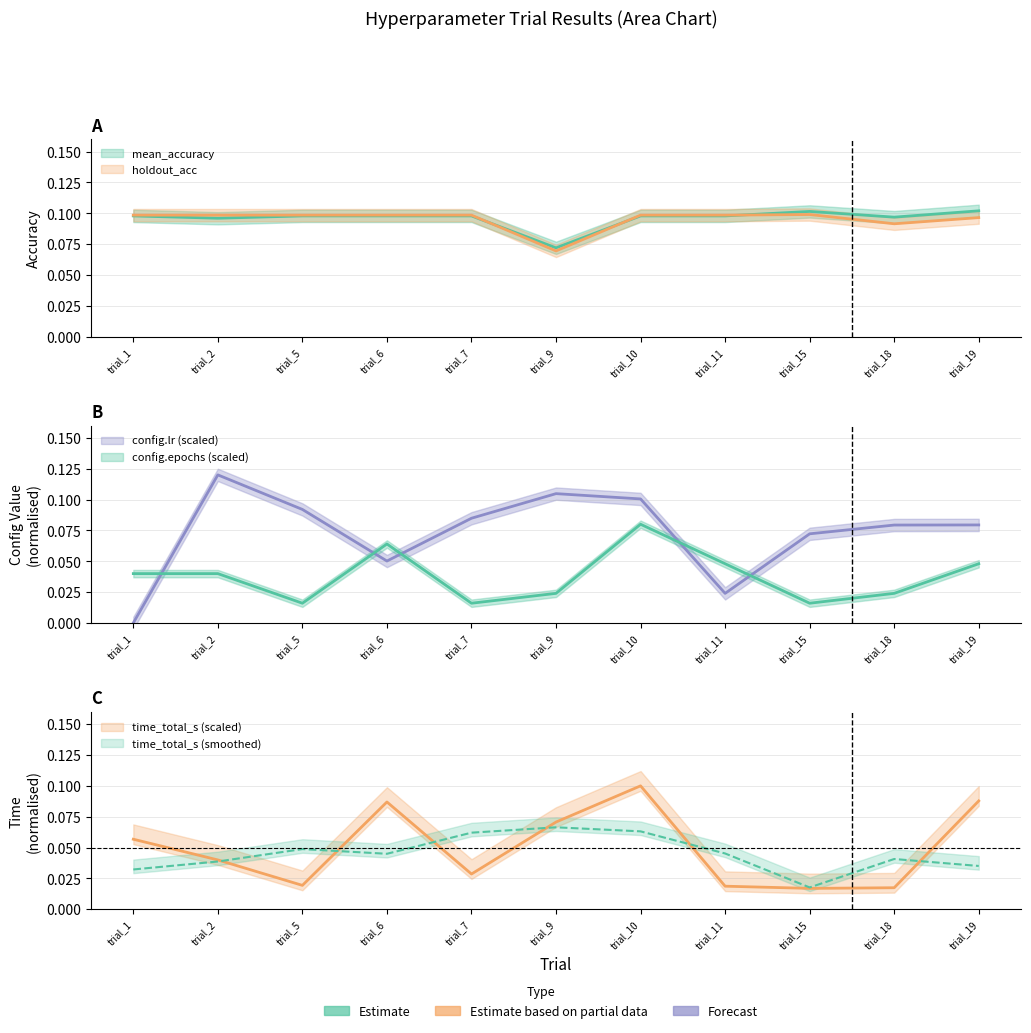

Where do mean_accuracy and holdout_acc first cross each other?

trial_7 and trial_9